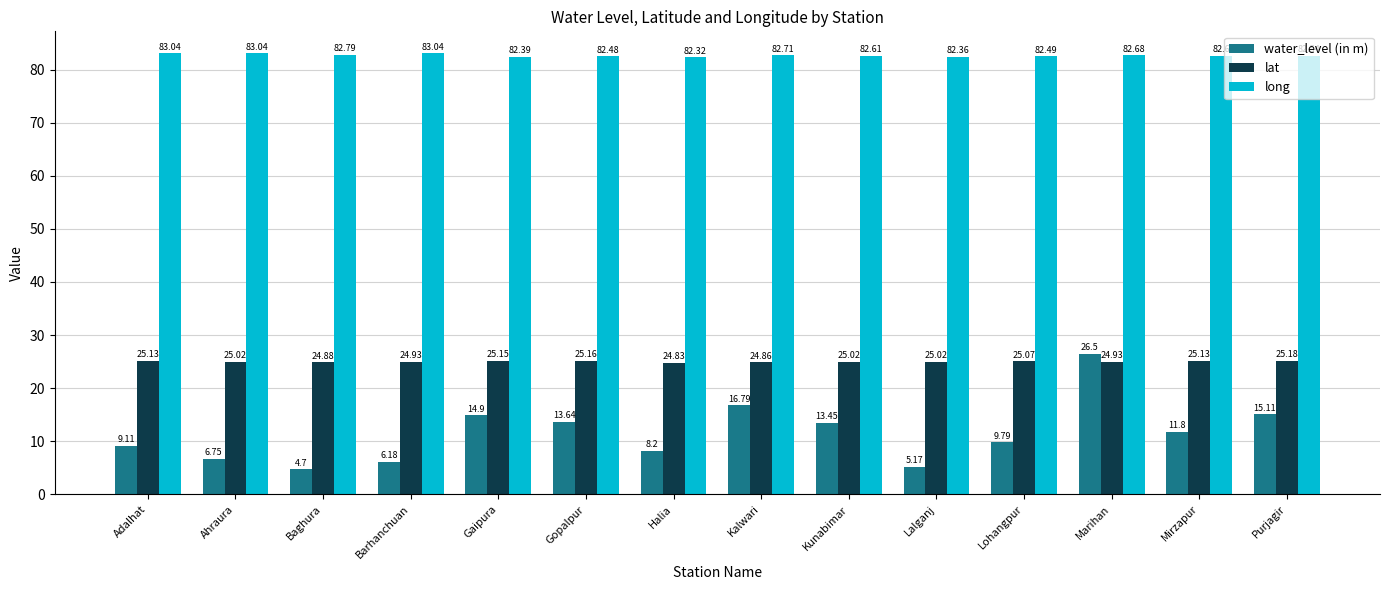

What position from the right is Kunabimar?

6